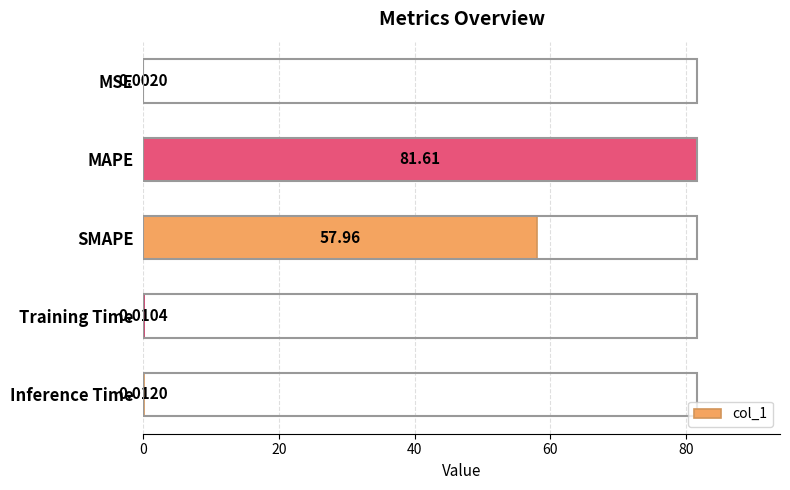

Which category has the highest value across all series?

MAPE